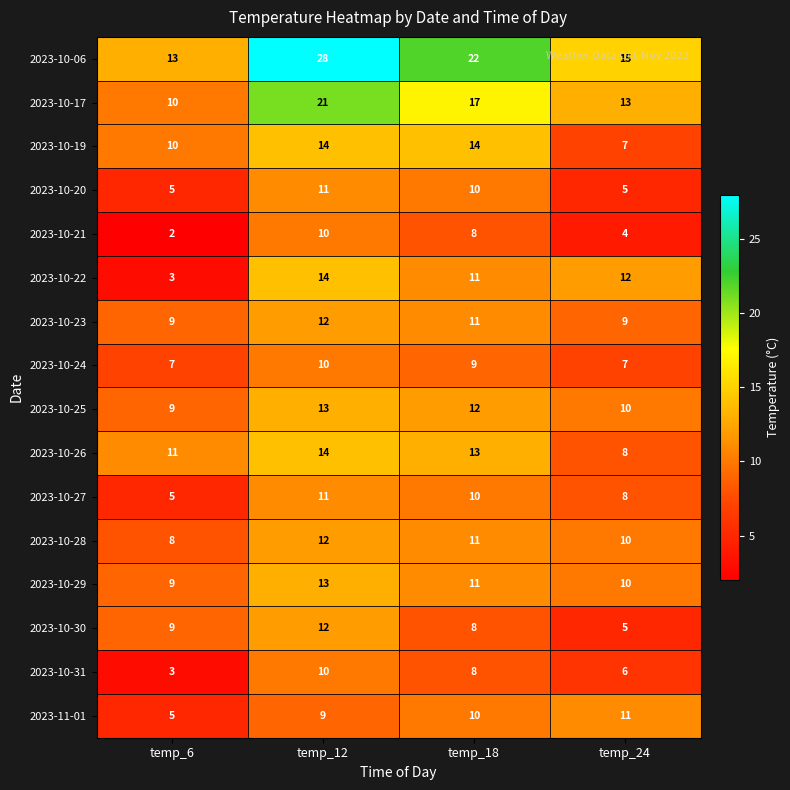

The 2023-10-30 series shows 5 at temp_24. True or false?

True